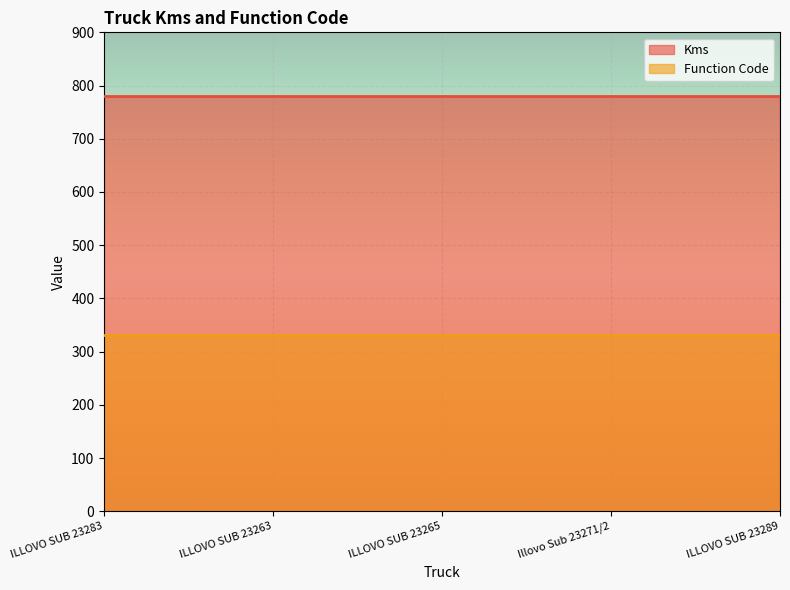

The value of Function Code at ILLOVO SUB 23265 is 568. True or false?

False